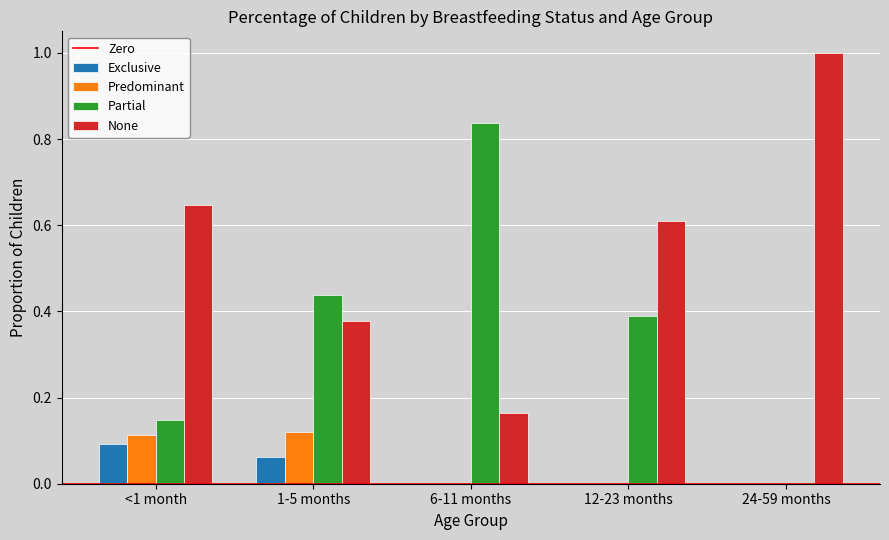

Which category has the highest value in the None series?

24-59 months